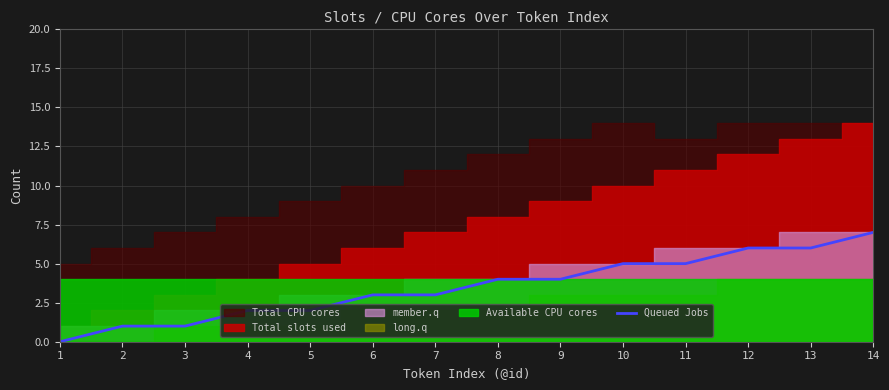

How many lines are shown in the chart?

1